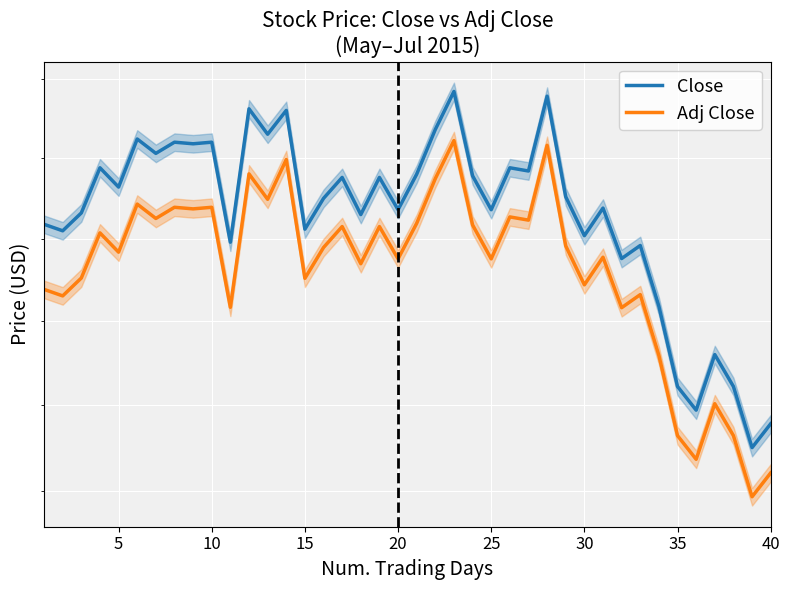

How many interior local peaks does the Close series have?

14